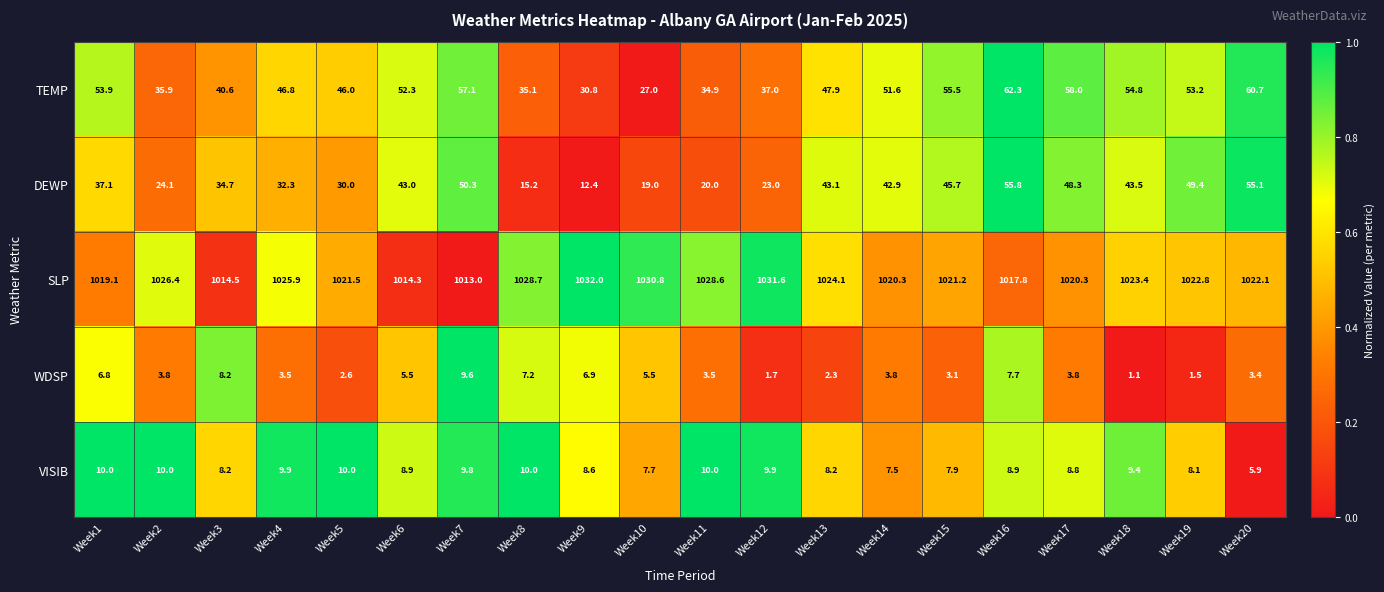

What is the difference between the maximum and minimum values in the TEMP series?

35.3